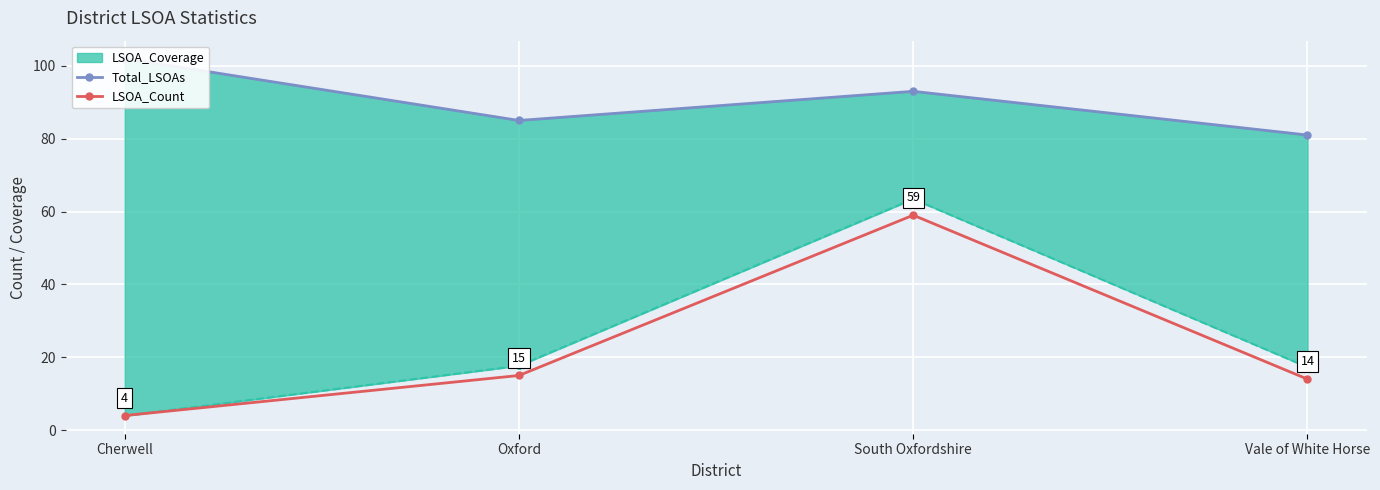

Is it true that Total_LSOAs equals 93 at South Oxfordshire?

True